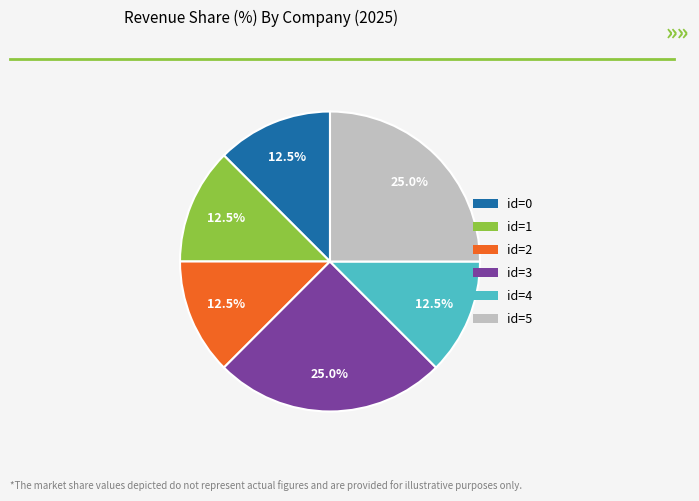

Is there a majority slice in this chart?

No